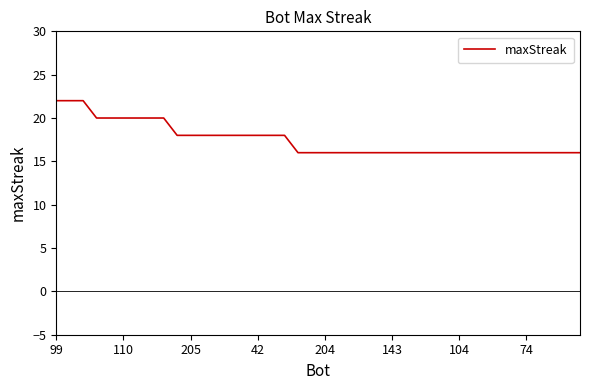

What is the maximum value shown in the chart?

22